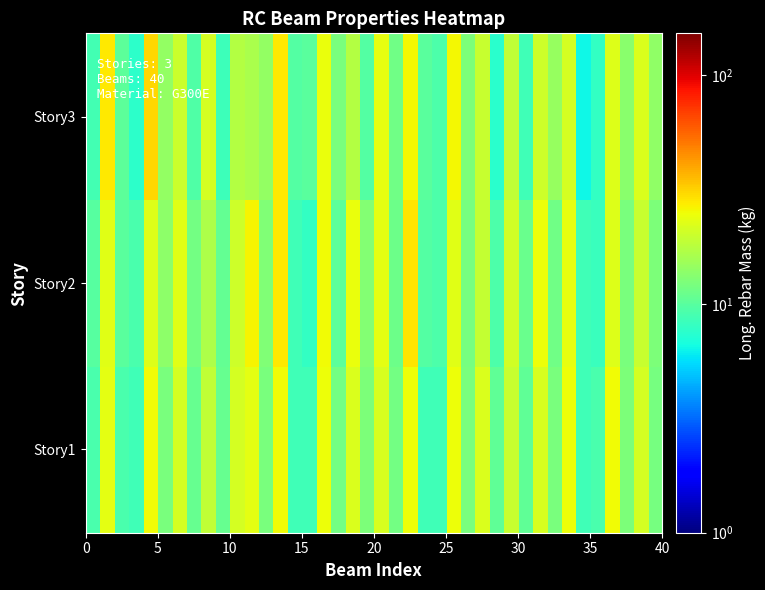

Which series has the largest total across all categories?

Story2